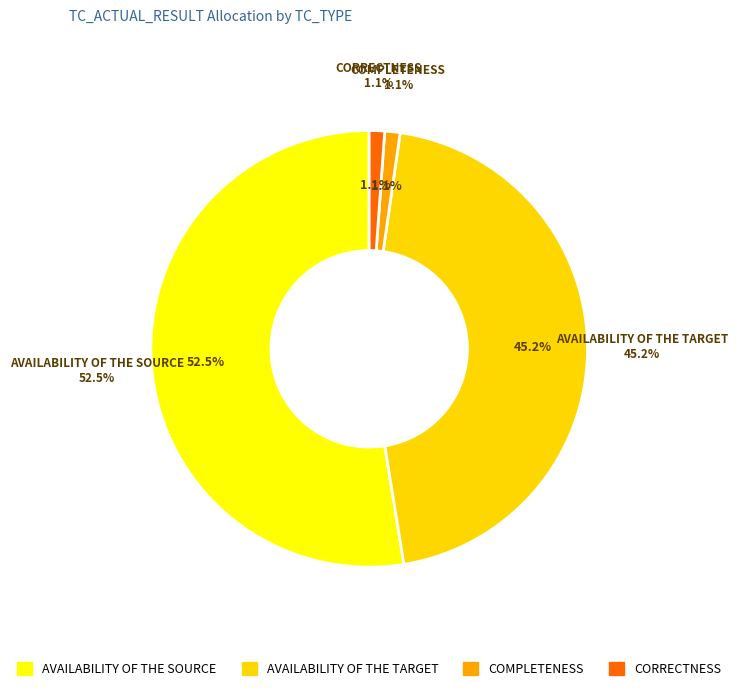

The UPDATES slice represents 0% of the pie. True or false?

True